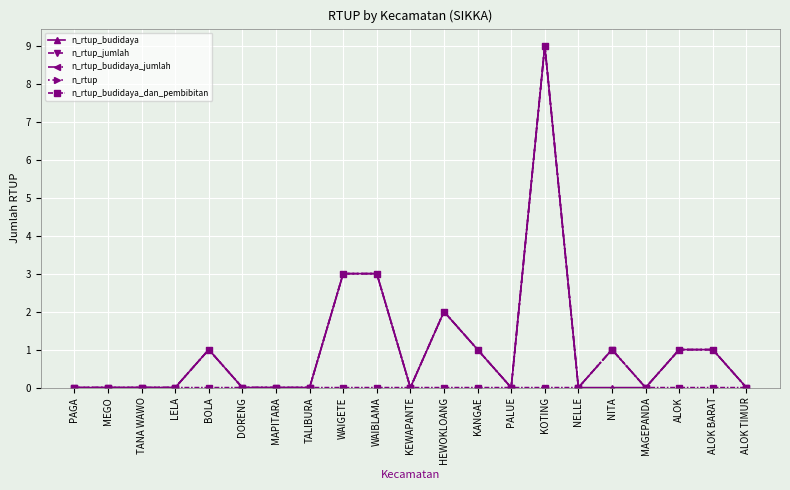

Count the n_rtup_budidaya_dan_pembibitan values in the range 0 to 1.

21